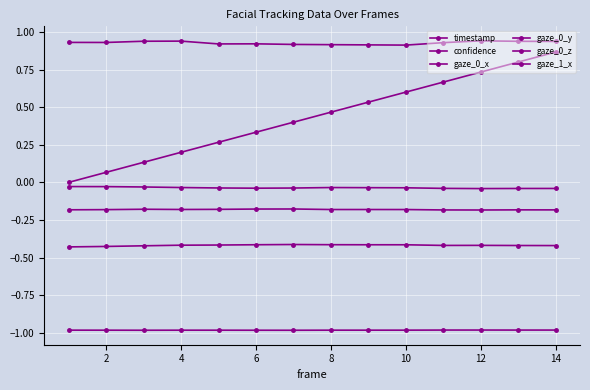

Reading right to left, what are all the values shown in this chart?

timestamp: 0.9	0.8	0.7	0.7	0.6	0.5	0.5	0.4	0.3	0.3	0.2	0.1	0.1	0.0
confidence: 0.9	0.9	0.9	0.9	0.9	0.9	0.9	0.9	0.9	0.9	0.9	0.9	0.9	0.9
gaze_0_x: -0.2	-0.2	-0.2	-0.2	-0.2	-0.2	-0.2	-0.2	-0.2	-0.2	-0.2	-0.2	-0.2	-0.2
gaze_0_y: -0.0	-0.0	-0.0	-0.0	-0.0	-0.0	-0.0	-0.0	-0.0	-0.0	-0.0	-0.0	-0.0	-0.0
gaze_0_z: -1.0	-1.0	-1.0	-1.0	-1.0	-1.0	-1.0	-1.0	-1.0	-1.0	-1.0	-1.0	-1.0	-1.0
gaze_1_x: -0.4	-0.4	-0.4	-0.4	-0.4	-0.4	-0.4	-0.4	-0.4	-0.4	-0.4	-0.4	-0.4	-0.4